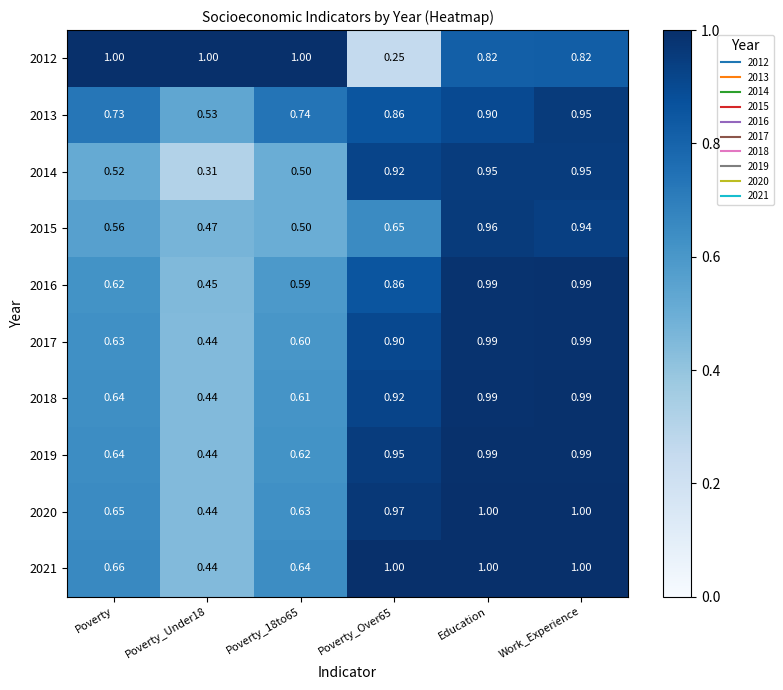

At which category is the sum across all series the highest?

Work_Experience